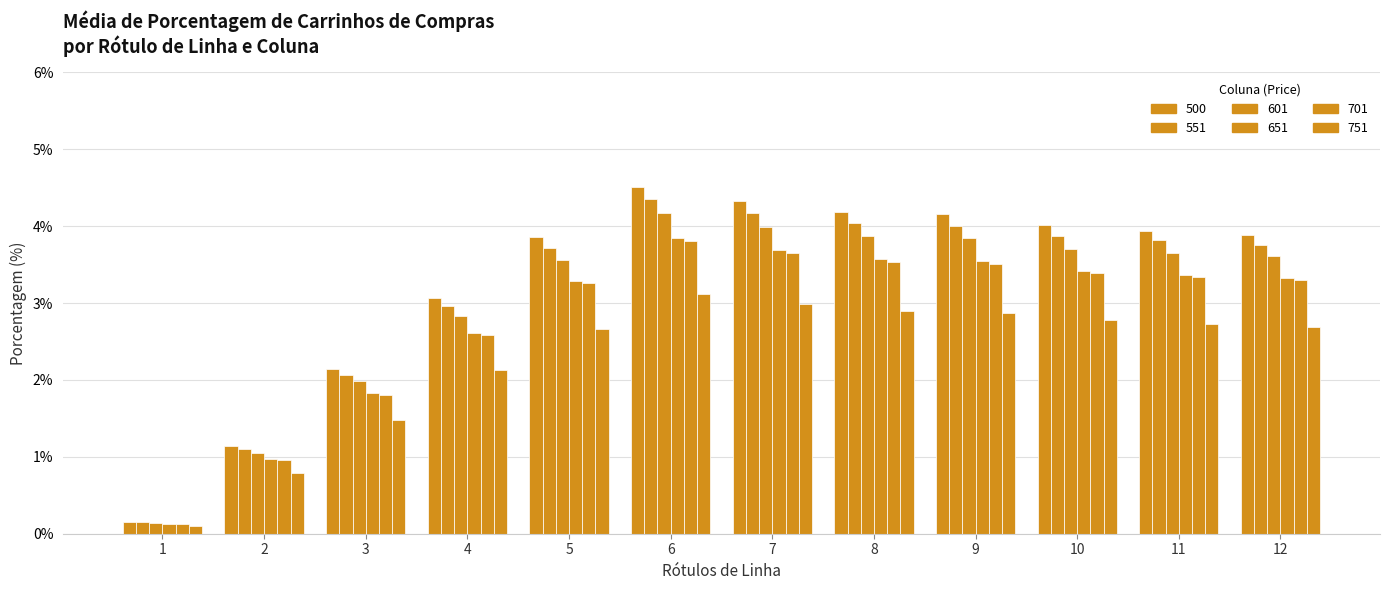

How many data points does each series have?

12